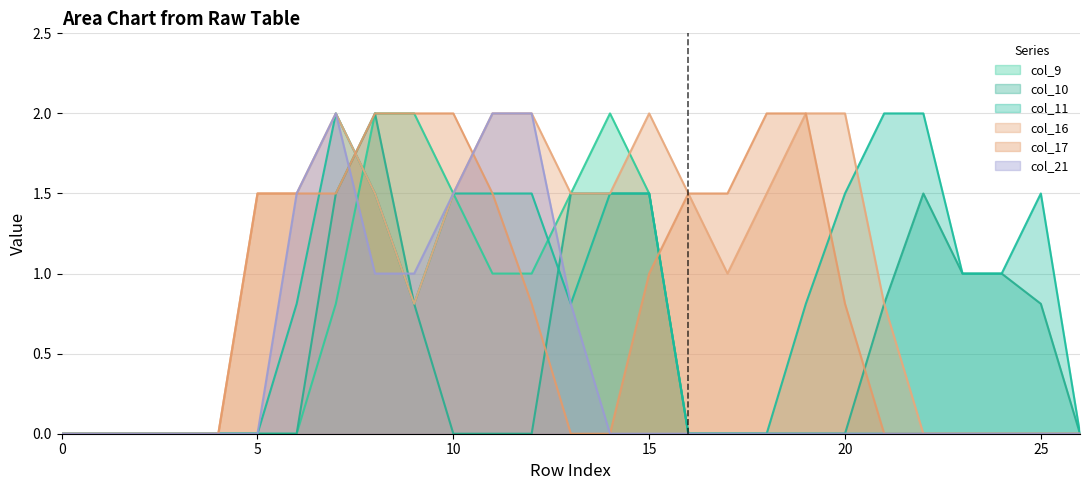

Reading left to right, extract all data points from this chart.

col_9: 0=0.0	1=0.0	2=0.0	3=0.0	4=0.0	5=0.0	6=0.0	7=0.8	8=2.0	9=2.0	10=1.5	11=1.0	12=1.0	13=1.5	14=2.0	15=1.5	16=0.0	17=0.0	18=0.0	19=0.0	20=0.0	21=0.0	22=0.0	23=0.0	24=0.0	25=0.0	26=0.0
col_10: 0=0.0	1=0.0	2=0.0	3=0.0	4=0.0	5=0.0	6=0.0	7=1.5	8=2.0	9=0.8	10=0.0	11=0.0	12=0.0	13=1.5	14=1.5	15=1.5	16=0.0	17=0.0	18=0.0	19=0.0	20=0.0	21=0.8	22=1.5	23=1.0	24=1.0	25=0.8	26=0.0
col_11: 0=0.0	1=0.0	2=0.0	3=0.0	4=0.0	5=0.0	6=0.8	7=2.0	8=1.5	9=0.8	10=1.5	11=1.5	12=1.5	13=0.8	14=1.5	15=1.5	16=0.0	17=0.0	18=0.0	19=0.8	20=1.5	21=2.0	22=2.0	23=1.0	24=1.0	25=1.5	26=0.0
col_16: 0=0.0	1=0.0	2=0.0	3=0.0	4=0.0	5=1.5	6=1.5	7=2.0	8=1.5	9=0.8	10=1.5	11=2.0	12=2.0	13=1.5	14=1.5	15=2.0	16=1.5	17=1.0	18=1.5	19=2.0	20=2.0	21=0.8	22=0.0	23=0.0	24=0.0	25=0.0	26=0.0
col_17: 0=0.0	1=0.0	2=0.0	3=0.0	4=0.0	5=1.5	6=1.5	7=1.5	8=2.0	9=2.0	10=2.0	11=1.5	12=0.8	13=0.0	14=0.0	15=1.0	16=1.5	17=1.5	18=2.0	19=2.0	20=0.8	21=0.0	22=0.0	23=0.0	24=0.0	25=0.0	26=0.0
col_21: 0=0.0	1=0.0	2=0.0	3=0.0	4=0.0	5=0.0	6=1.5	7=2.0	8=1.0	9=1.0	10=1.5	11=2.0	12=2.0	13=0.8	14=0.0	15=0.0	16=0.0	17=0.0	18=0.0	19=0.0	20=0.0	21=0.0	22=0.0	23=0.0	24=0.0	25=0.0	26=0.0